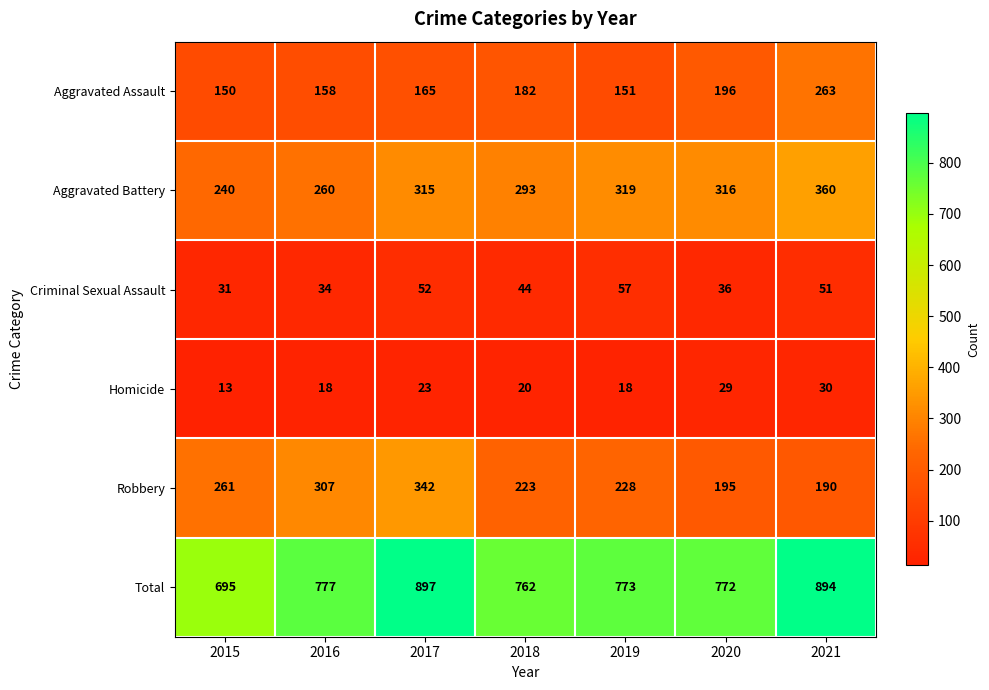

True or false: Criminal Sexual Assault has a value of 34 at 2016.

True